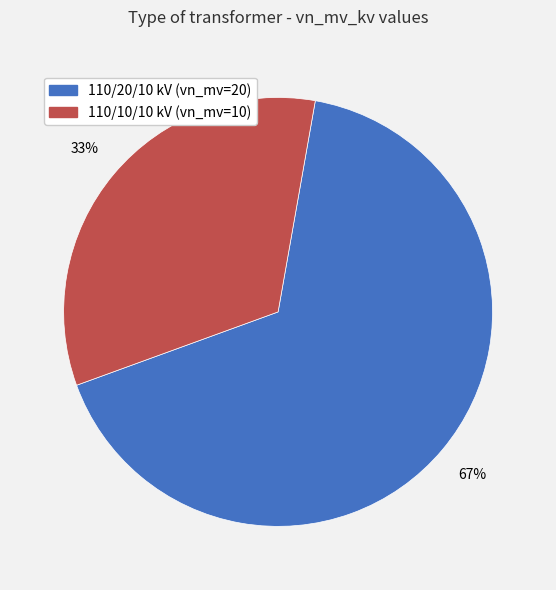

To the nearest percent, what is the average slice percentage?

50%